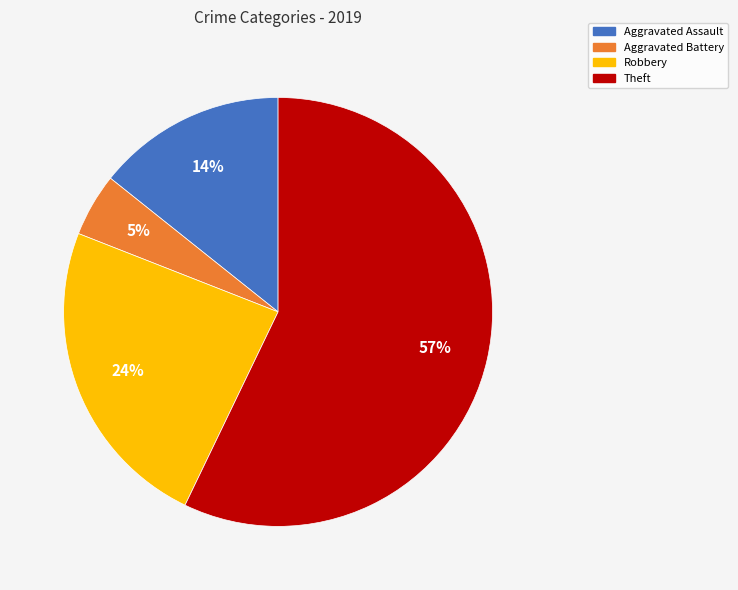

Does Theft represent more than half of the total?

Yes